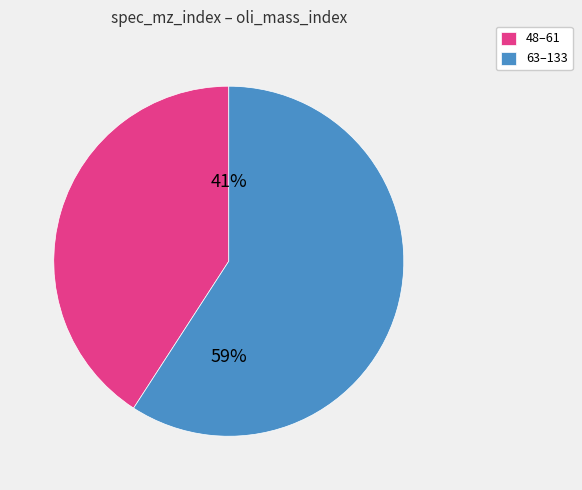

To the nearest percent, what portion does 48–61 represent?

41%